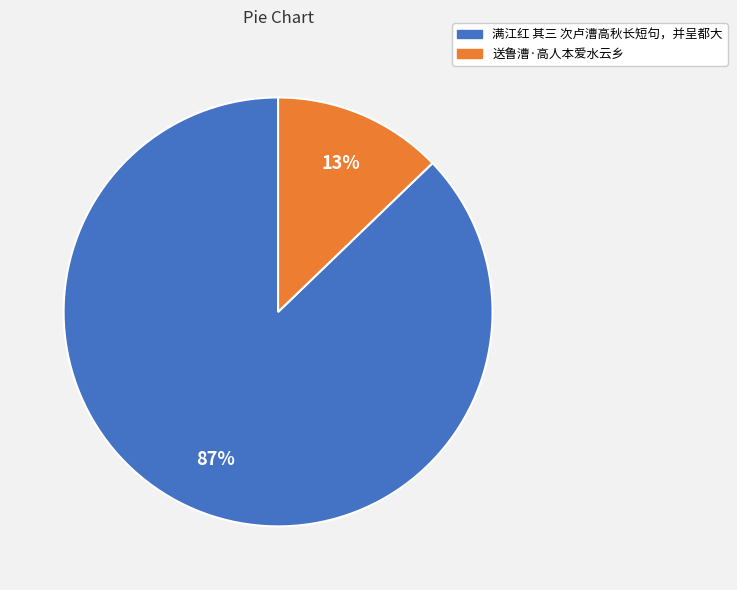

Is the sum of 满江红 其三 次卢漕高秋长短句，并呈都大 and 送鲁漕·高人本爱水云乡 greater than half?

Yes